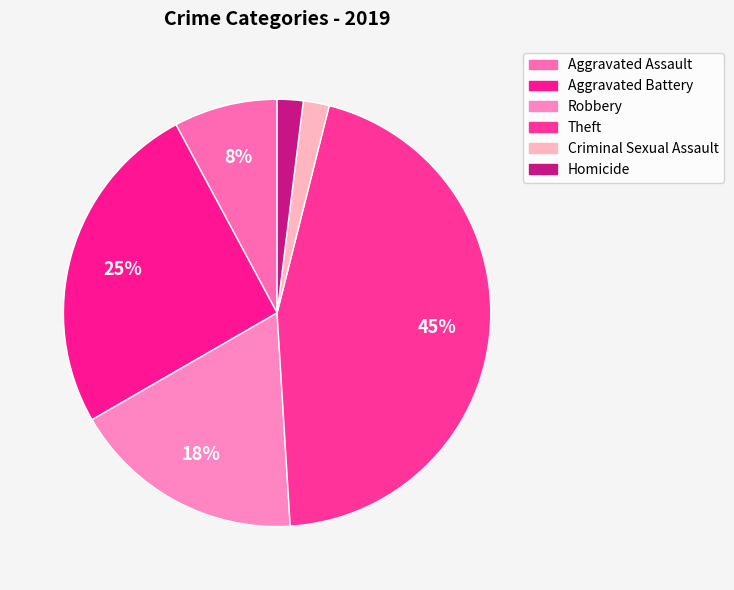

Does Criminal Sexual Assault represent more than half of the total?

No